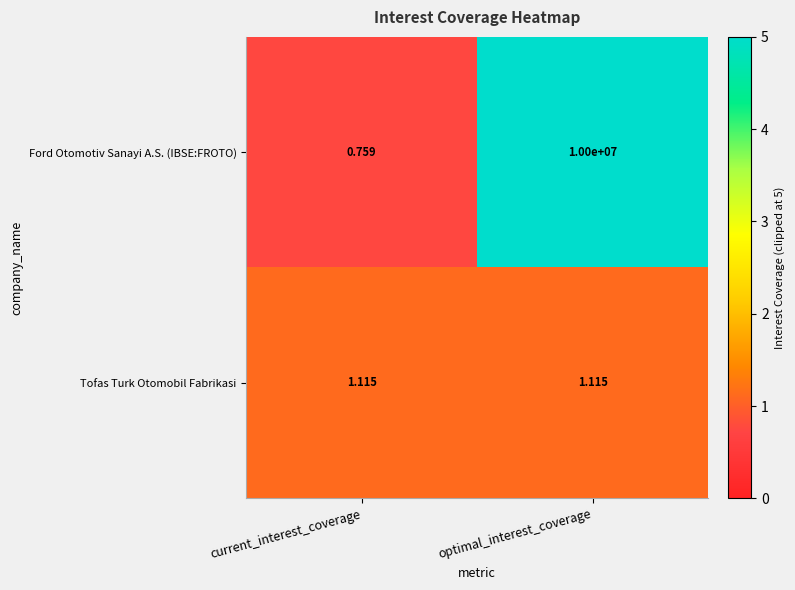

Rank the series at current_interest_coverage from highest to lowest value.

Tofas Turk Otomobil Fabrikasi, Ford Otomotiv Sanayi A.S. (IBSE:FROTO)